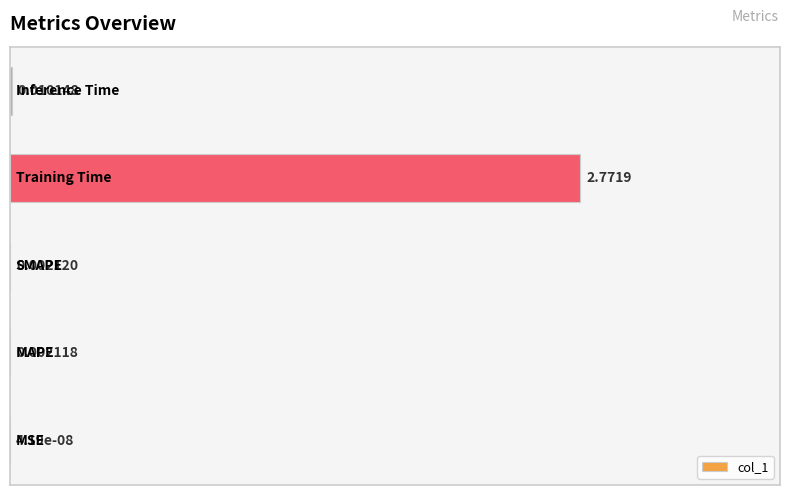

What is the sum of all values?

1.0